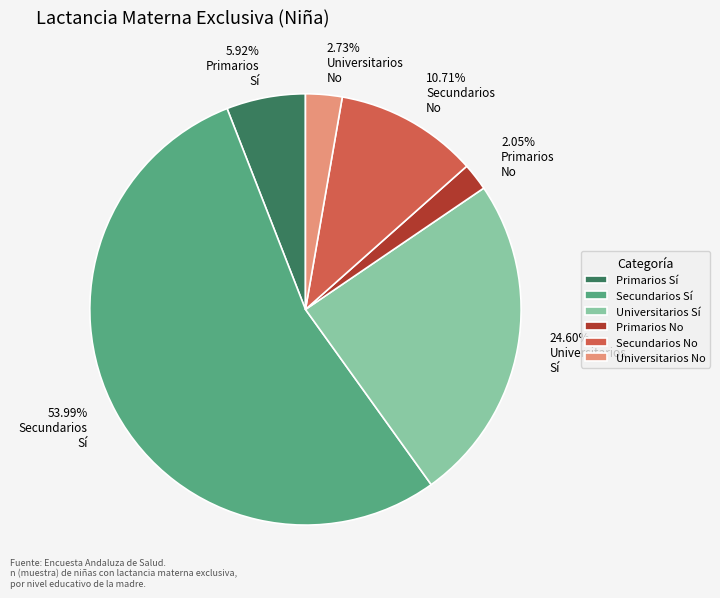

To the nearest percent, what is the difference between the largest and smallest slice percentages?

52%